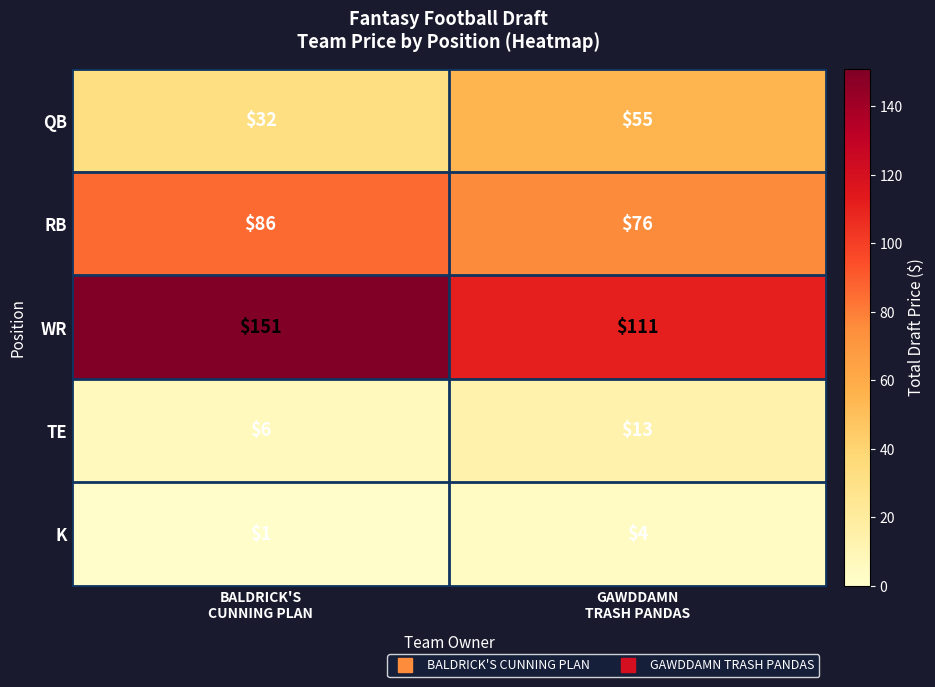

What is the average value of the TE series?

10